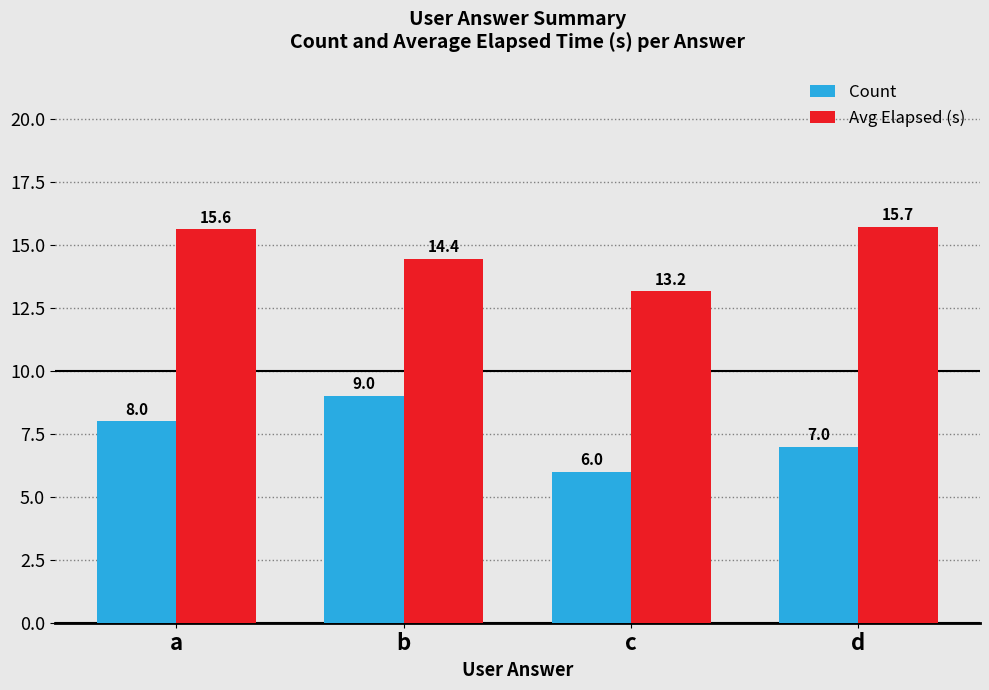

Is it true that Avg Elapsed (s) equals 22.7 at c?

False